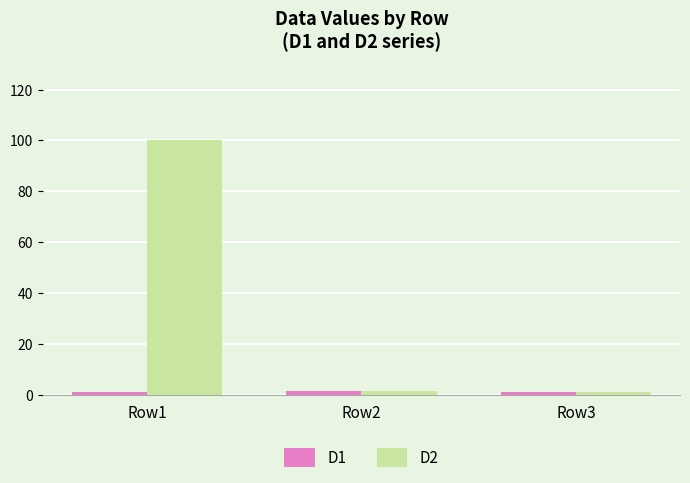

What is the sum of the D1 values at Row3 and Row1?

2.1